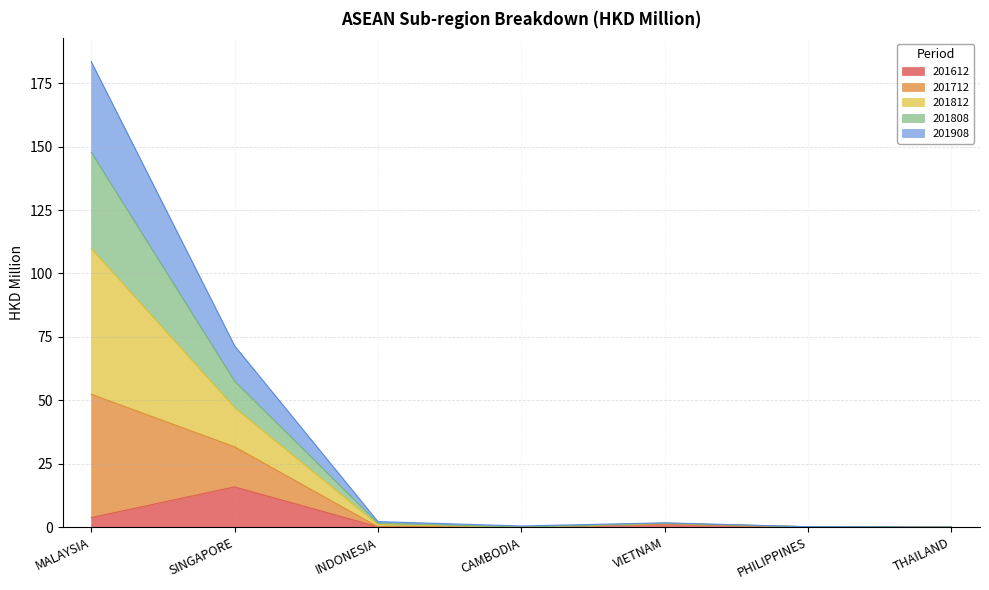

What is the difference between the highest and lowest values at VIETNAM?

0.4